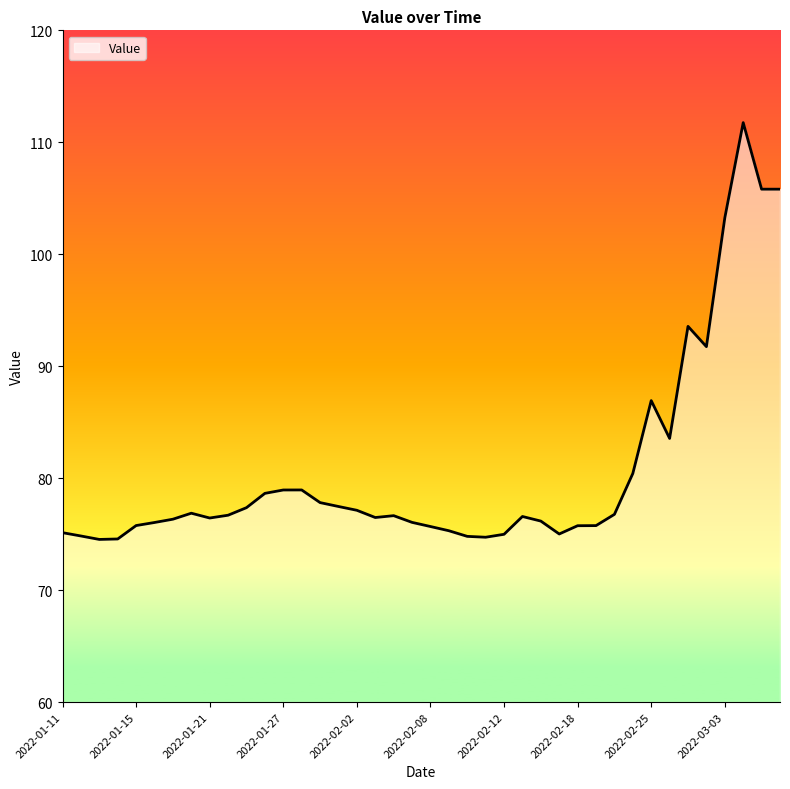

What is the maximum value shown in the chart?

111.8